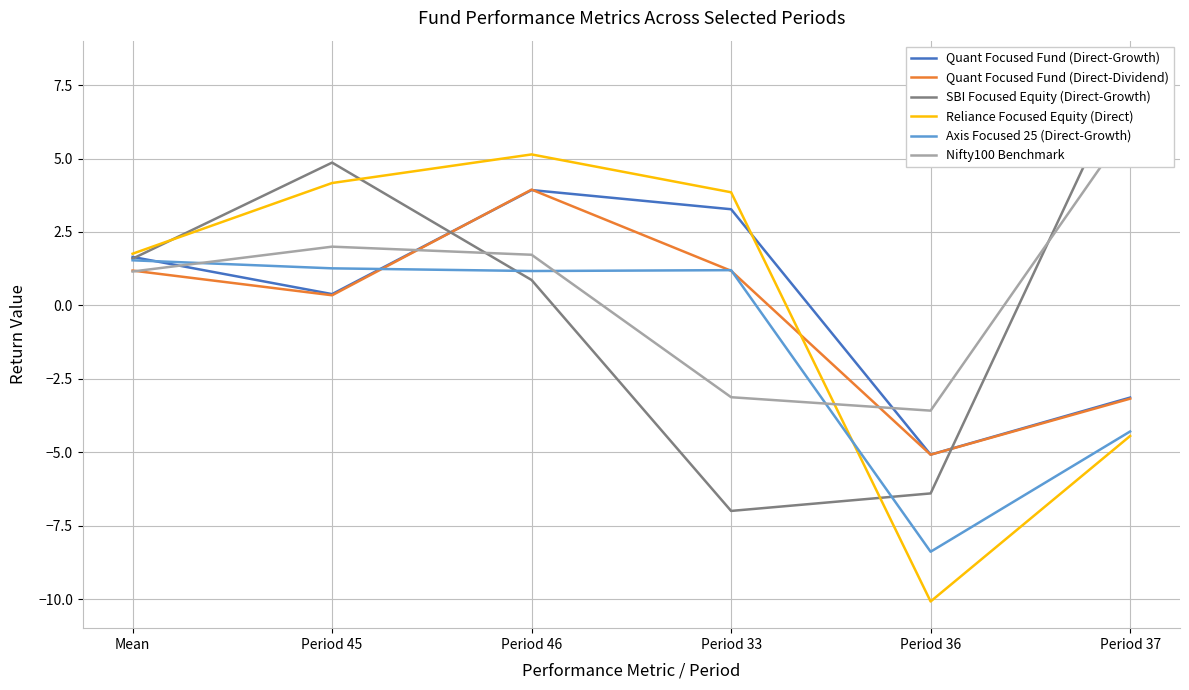

Reading left to right, transcribe all the data shown in this chart.

Quant Focused Fund (Direct-Growth): 1.6	0.4	3.9	3.3	-5.1	-3.1
Quant Focused Fund (Direct-Dividend): 1.2	0.3	3.9	1.2	-5.1	-3.2
SBI Focused Equity (Direct-Growth): 1.6	4.9	0.9	-7.0	-6.4	8.1
Reliance Focused Equity (Direct): 1.8	4.2	5.1	3.9	-10.1	-4.4
Axis Focused 25 (Direct-Growth): 1.5	1.3	1.2	1.2	-8.4	-4.3
Nifty100 Benchmark: 1.2	2.0	1.7	-3.1	-3.6	6.2